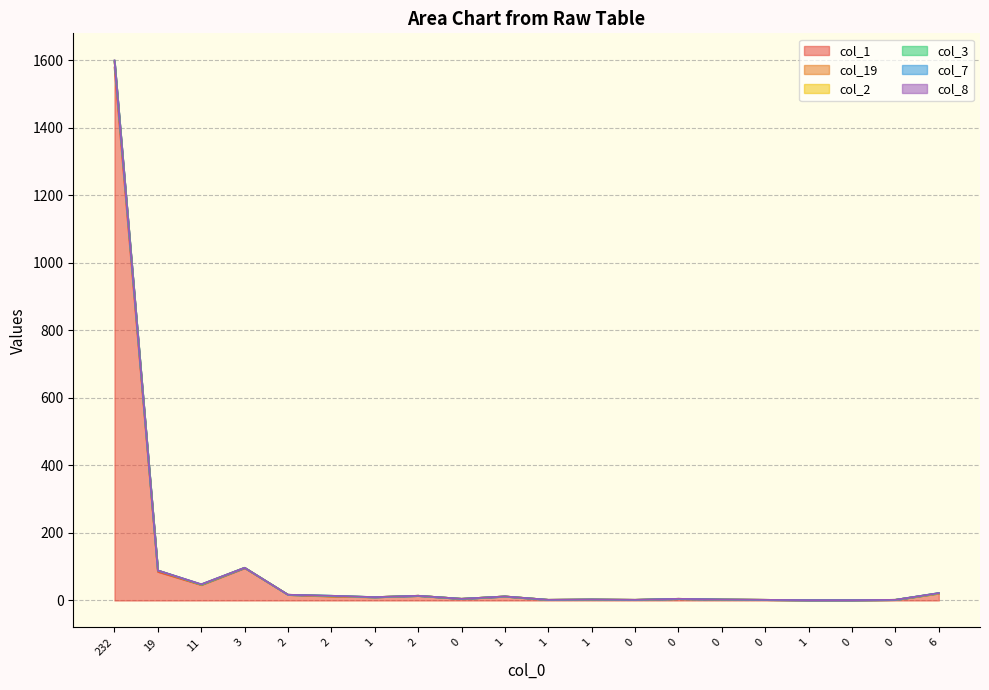

The col_19 series shows 17 at 2. True or false?

True